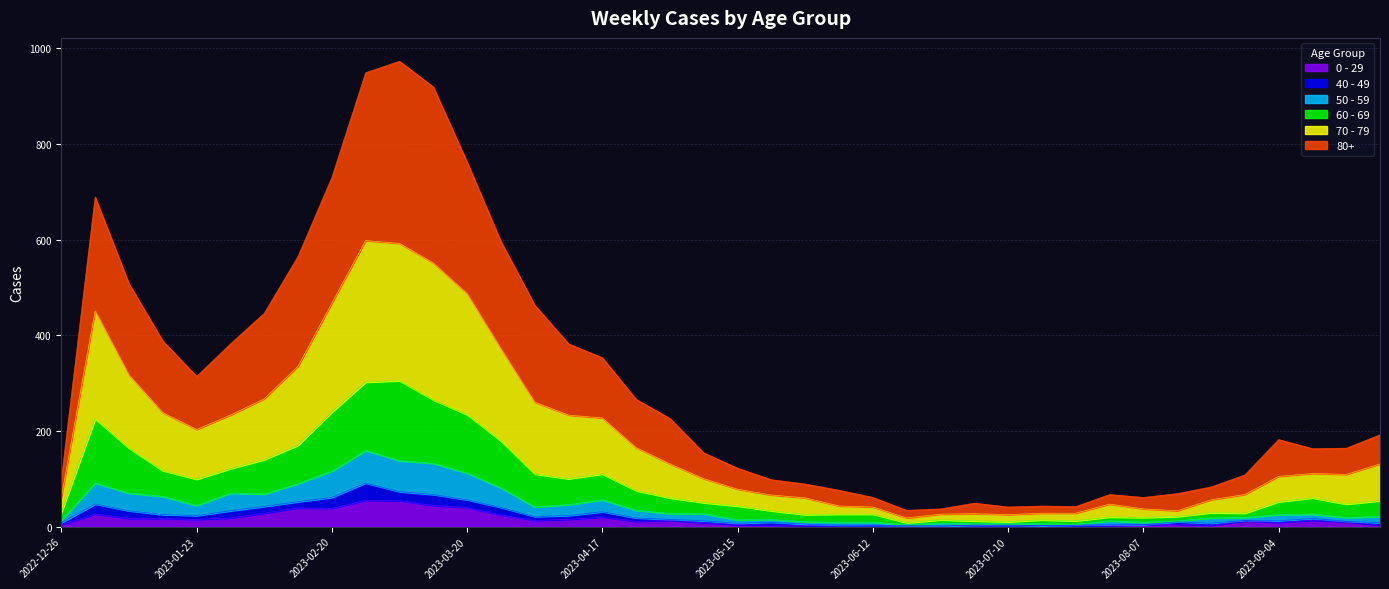

The 0 - 29 series shows 4 at 2023-09-18. True or false?

False